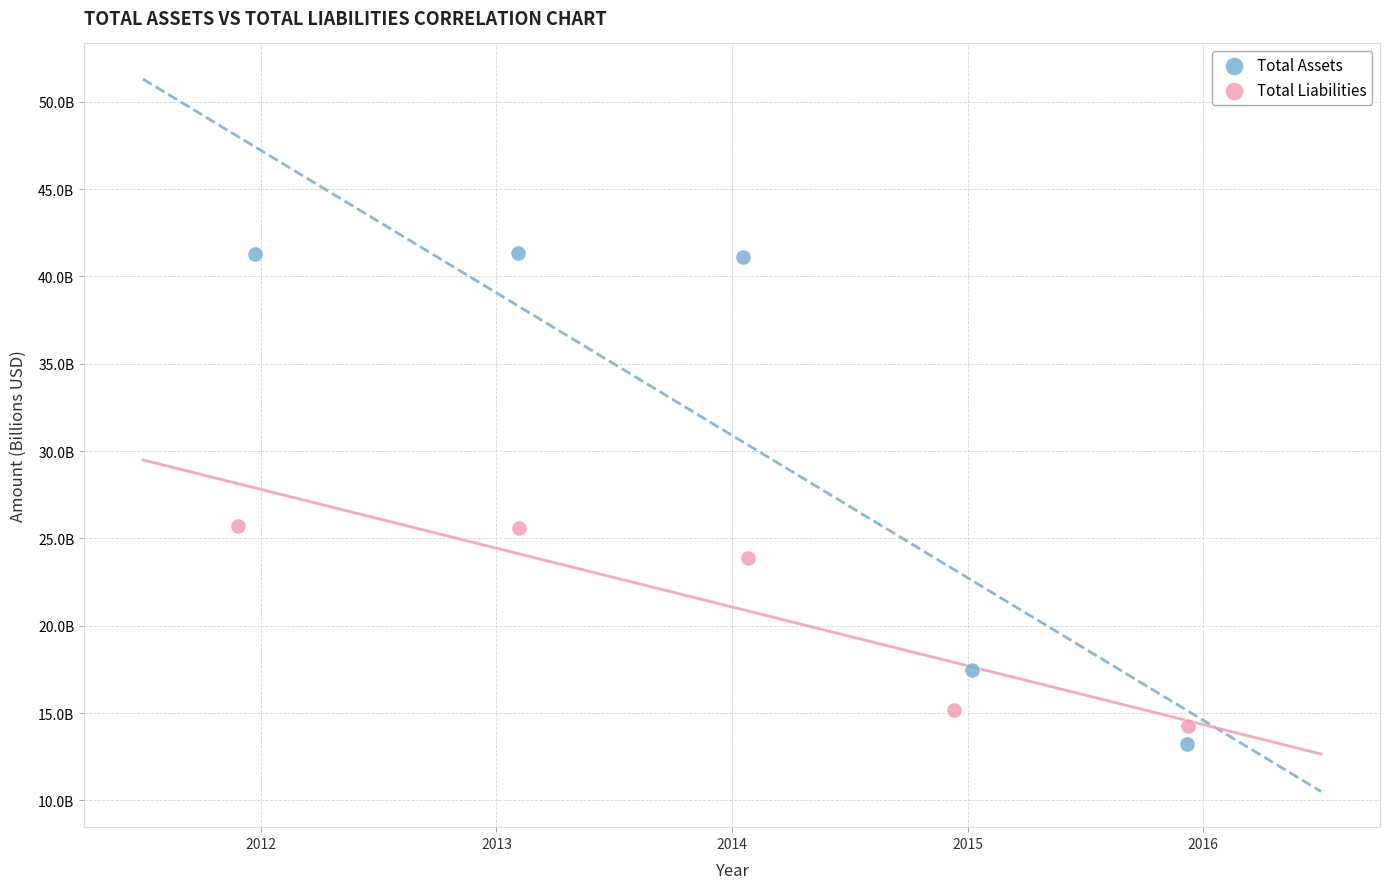

Which series has the widest spread of Y values?

Total Assets